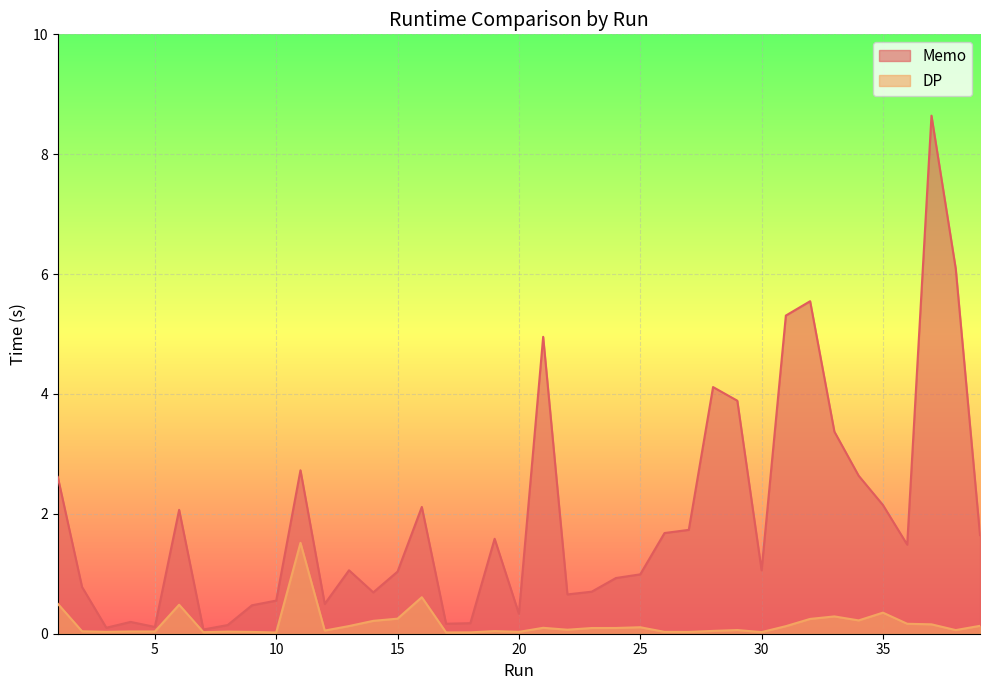

How many lines are shown in the chart?

2